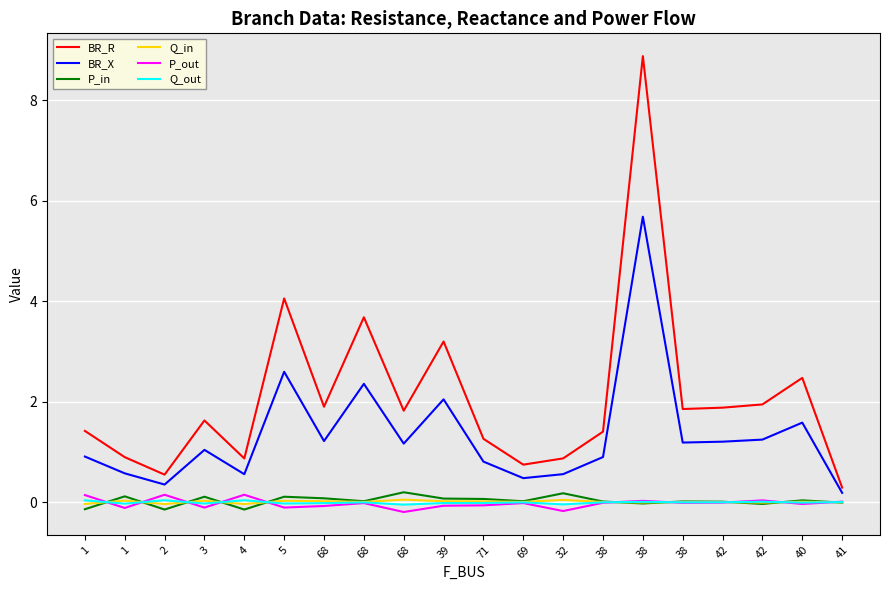

What is the total value across all series at 2?

0.9